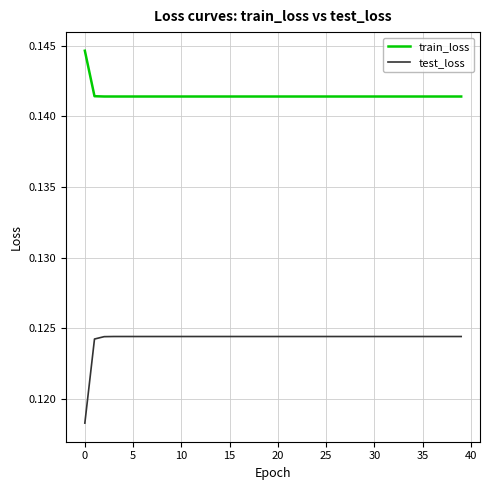

How many test_loss values are between 0 and 1?

40